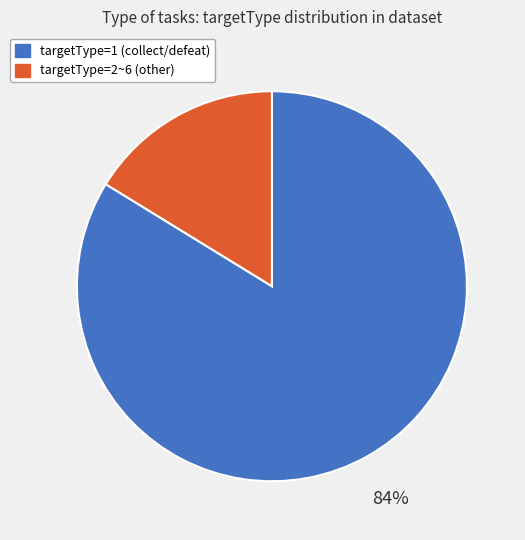

Is there a majority slice in this chart?

Yes